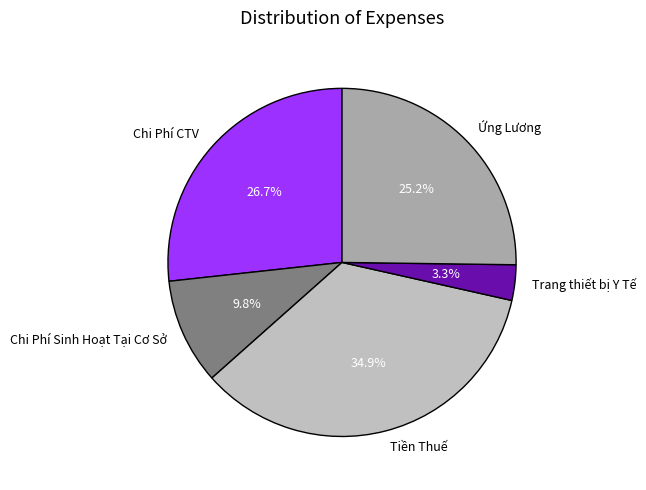

How many slices are in this pie chart?

5